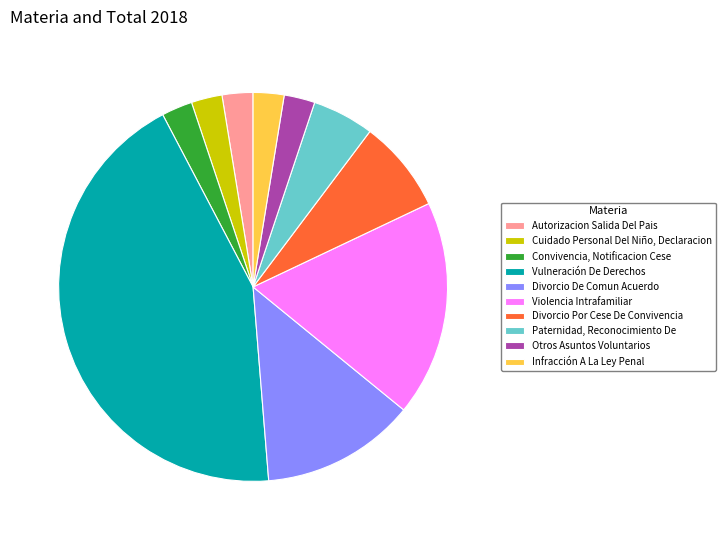

Is the sum of Vulneración De Derechos and Infracción A La Ley Penal greater than half?

No